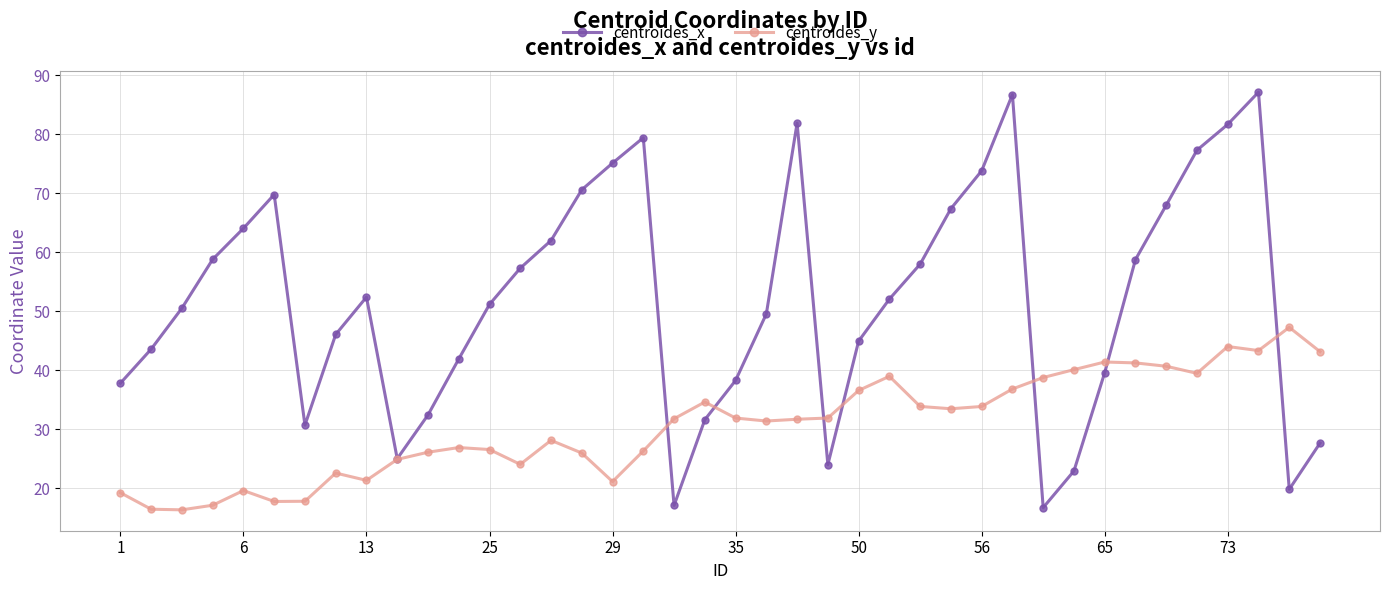

True or false: centroides_x has more than 1 interior local peaks.

True